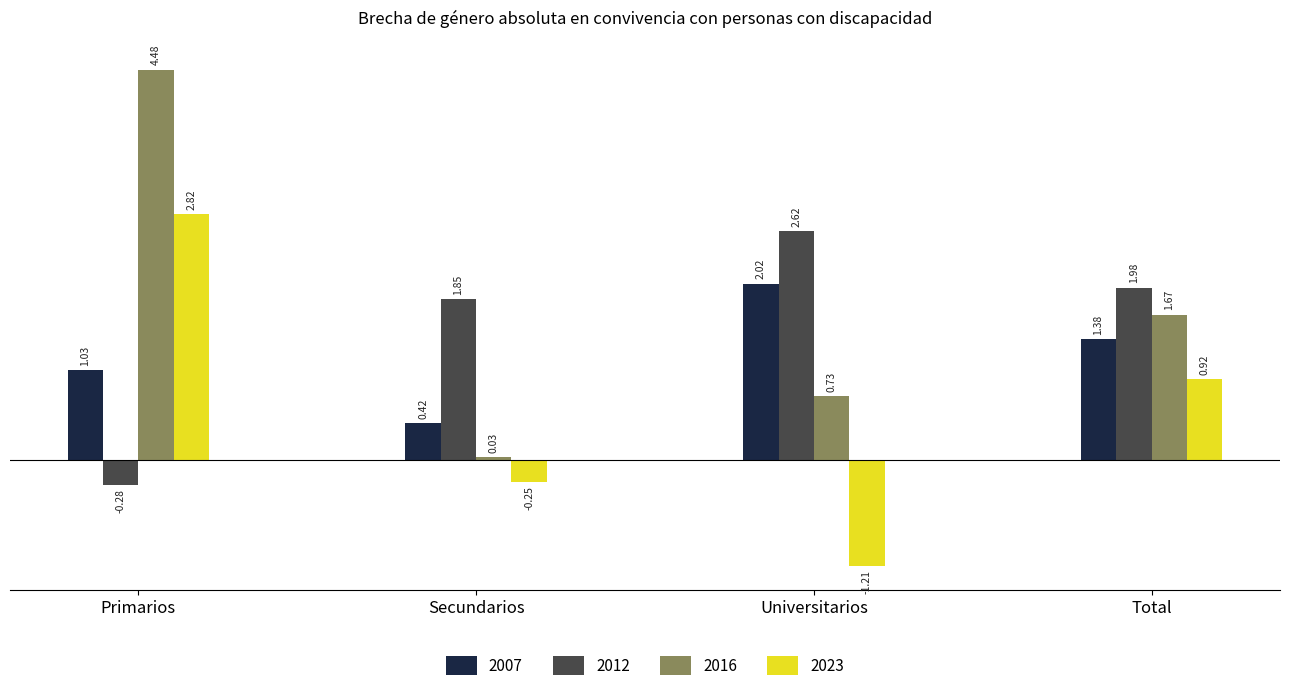

How many bars are there in total?

16